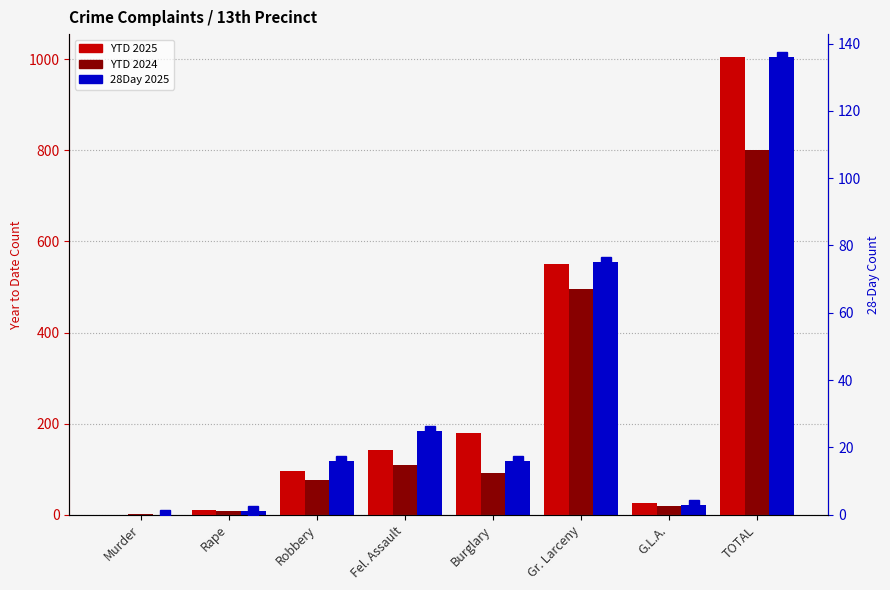

At which label does YTD 2024 reach its minimum?

Murder